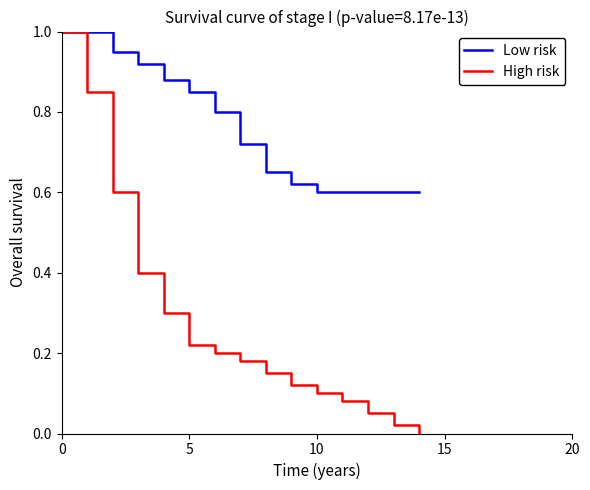

Which series has the widest spread of values?

High risk